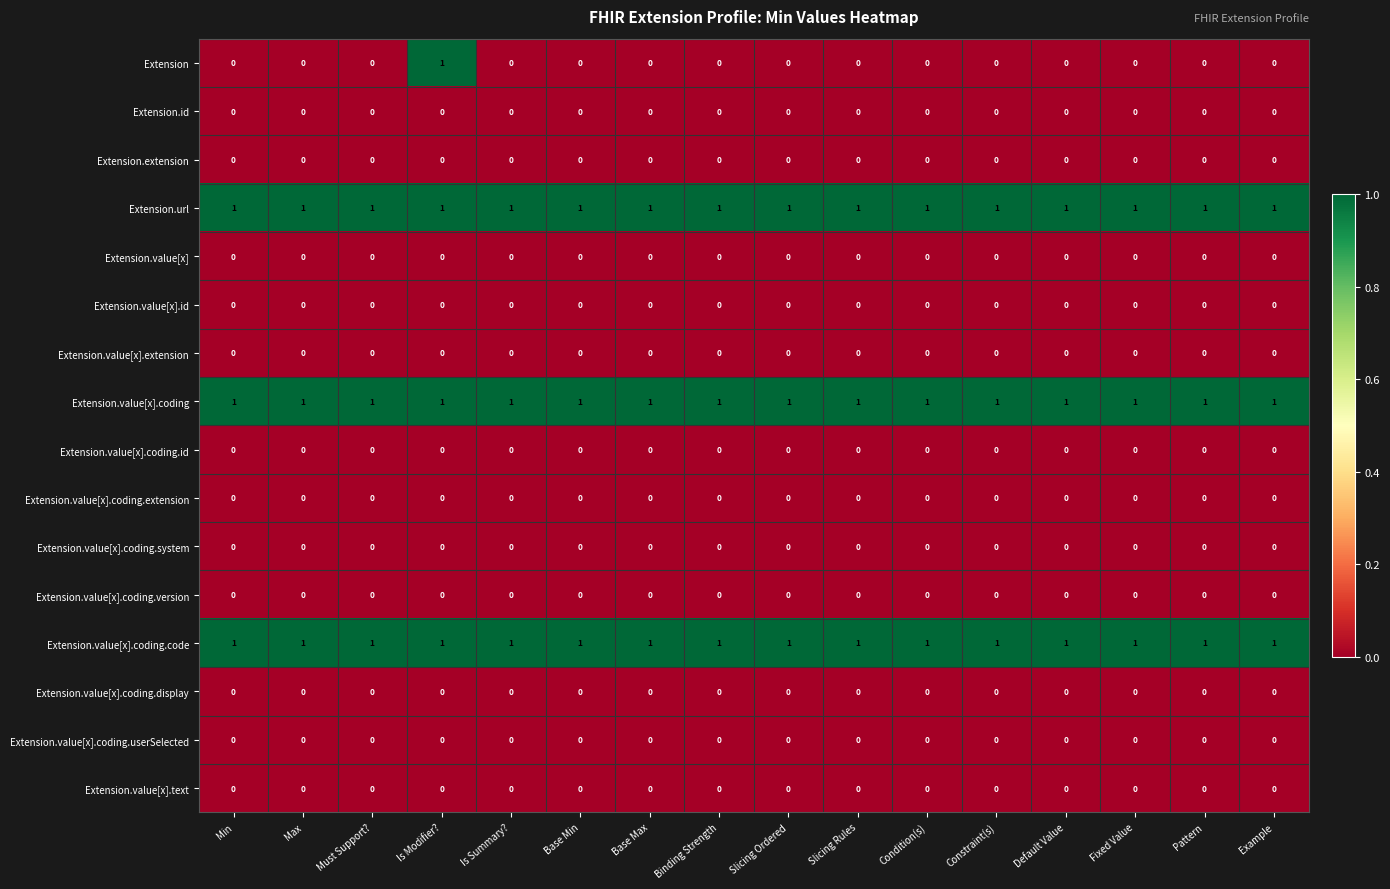

The value of Extension.value[x].coding.system at Condition(s) is 0. True or false?

True